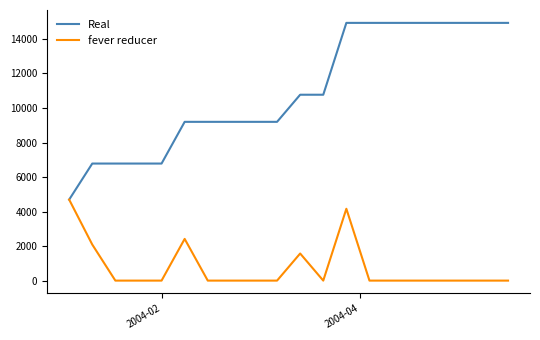

Rank the series by their maximum value, from lowest to highest.

fever reducer, Real